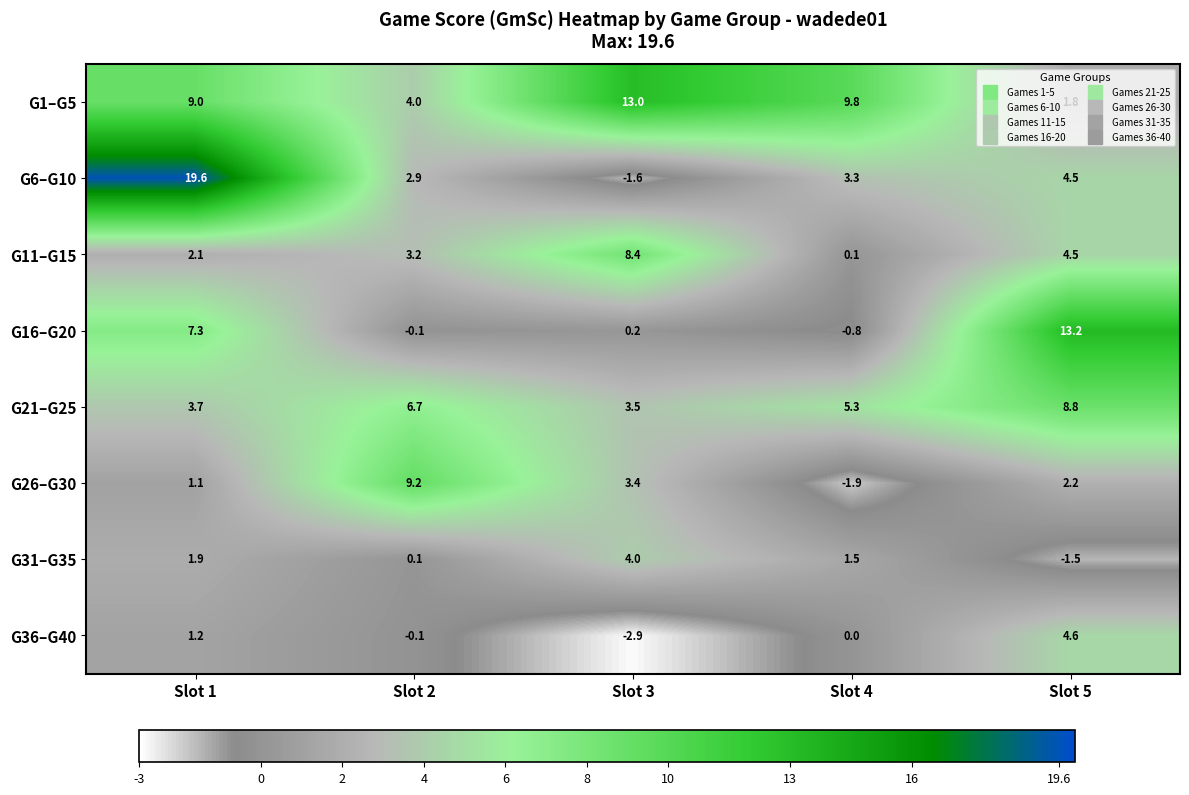

What is the greatest value displayed?

19.6